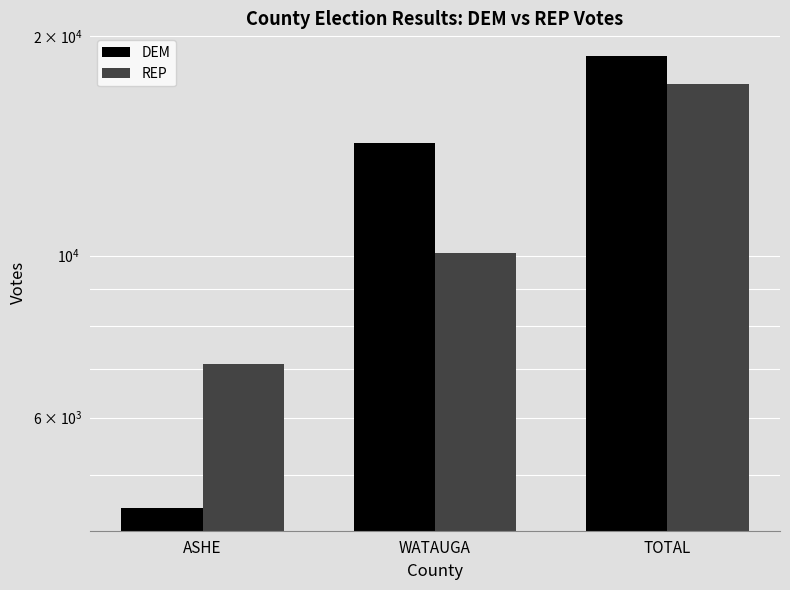

Is it true that DEM equals 14279 at WATAUGA?

True